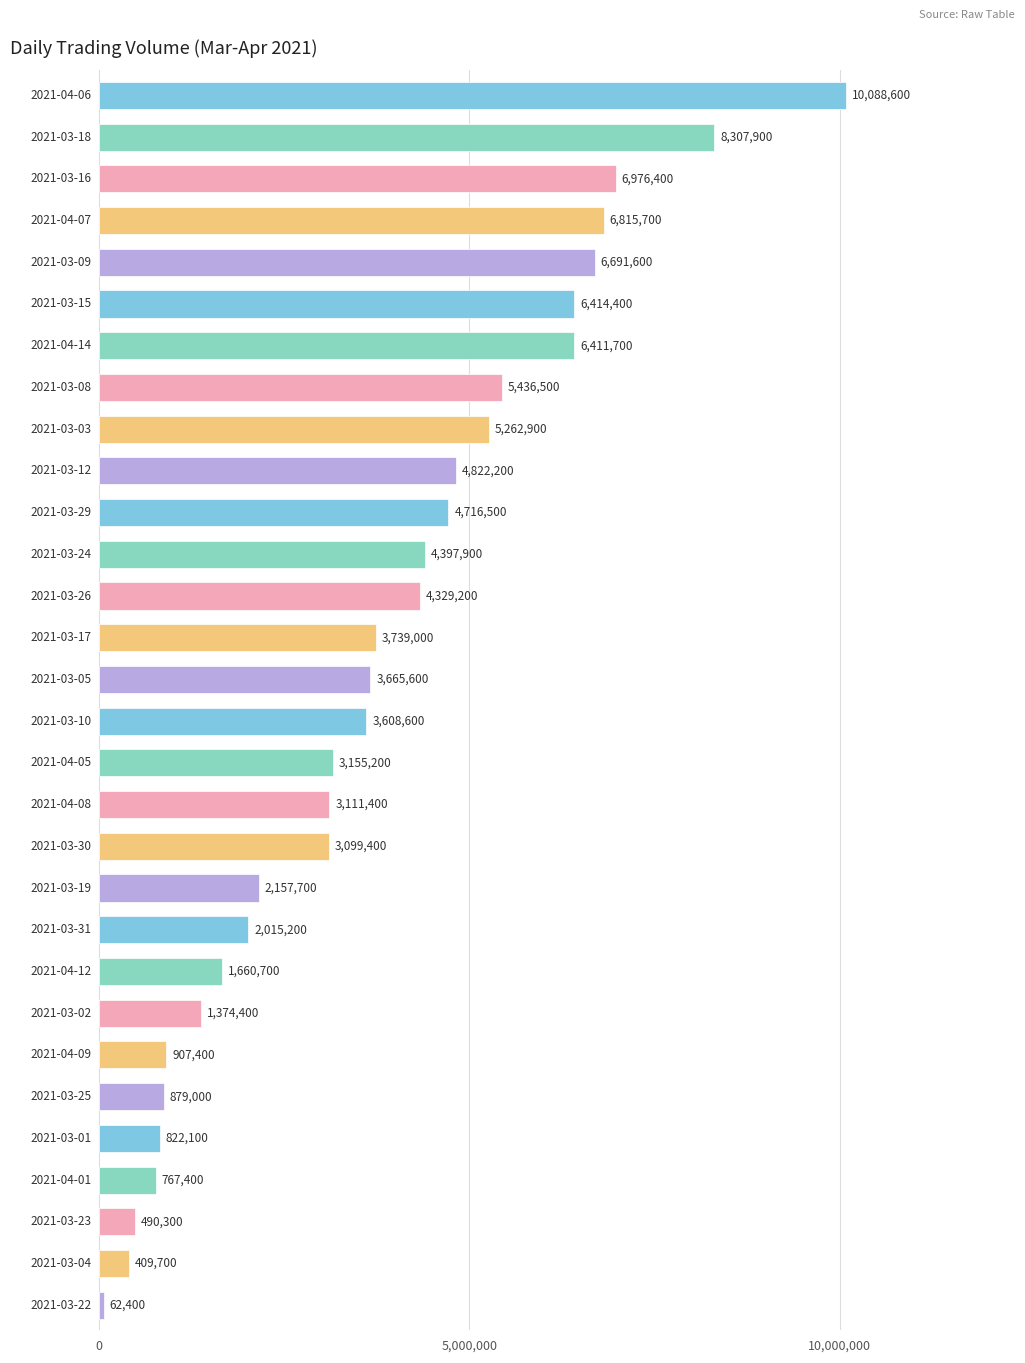

Reading top to bottom, transcribe all the data shown in this chart.

10088600	8307900	6976400	6815700	6691600	6414400	6411700	5436500	5262900	4822200	4716500	4397900	4329200	3739000	3665600	3608600	3155200	3111400	3099400	2157700	2015200	1660700	1374400	907400	879000	822100	767400	490300	409700	62400